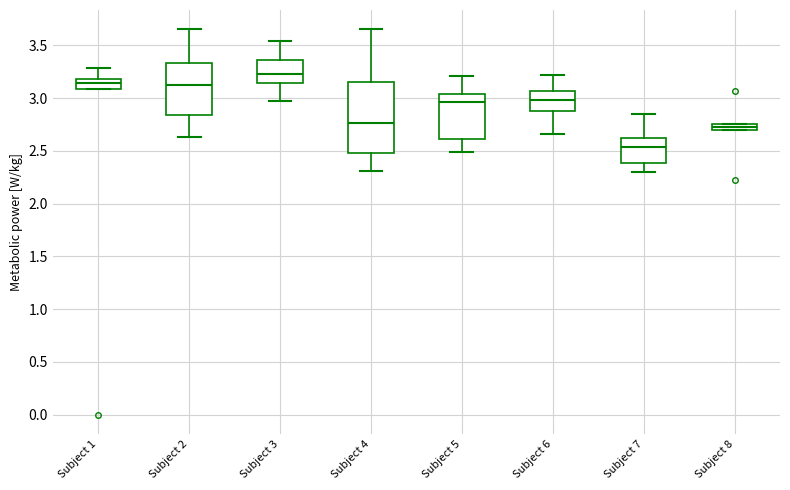

Comparing the boxes themselves (not the whiskers), which one is the tallest?

Subject 4